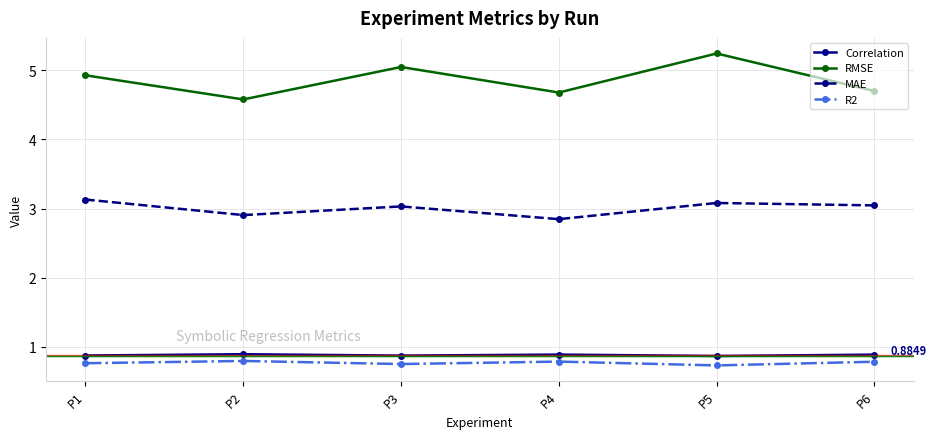

What are all the series names shown in the legend?

Correlation, RMSE, MAE, R2